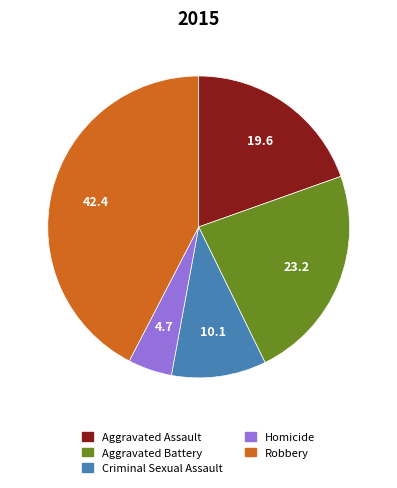

True or false: Robbery accounts for 29% of the total.

False